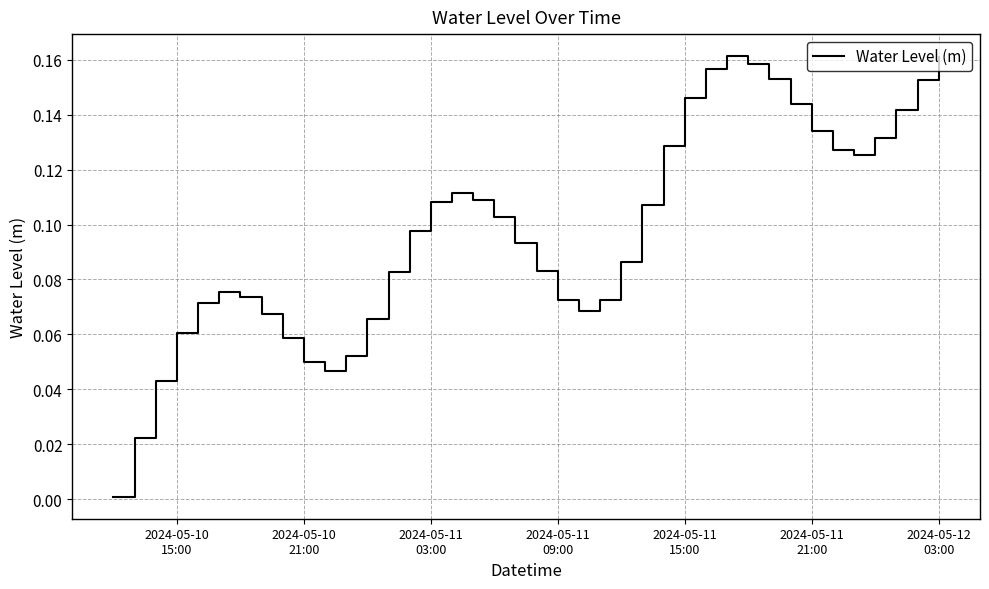

Count the number of data series in this chart.

1